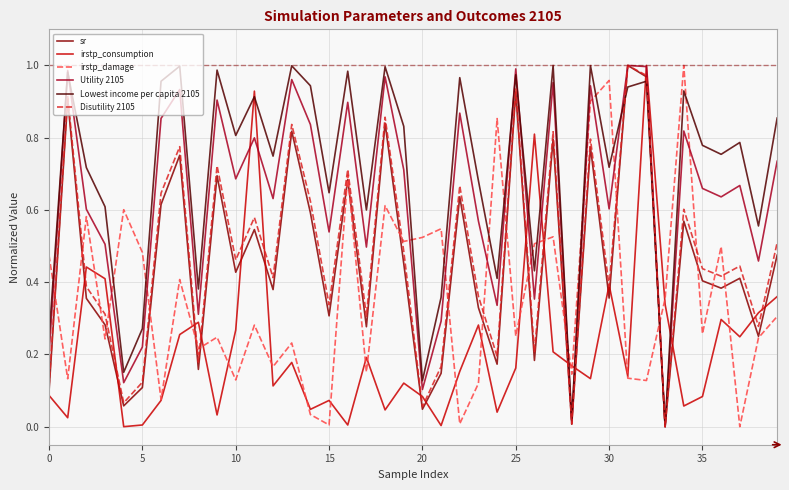

What is the label of the 16th point from the right?

24